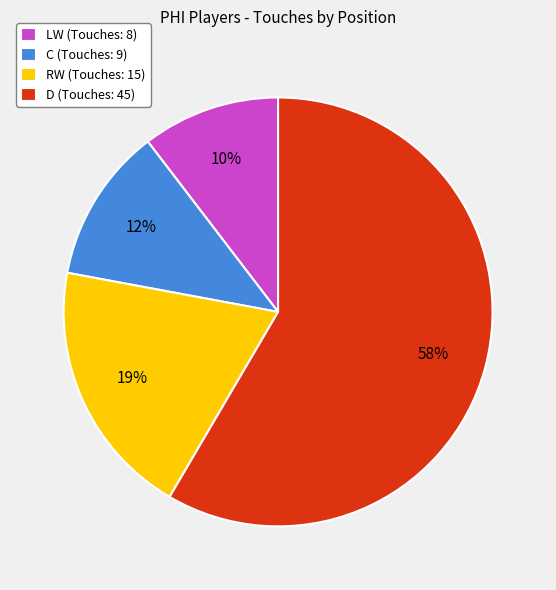

Which has a higher value, RW (Touches: 15) or LW (Touches: 8)?

RW (Touches: 15)